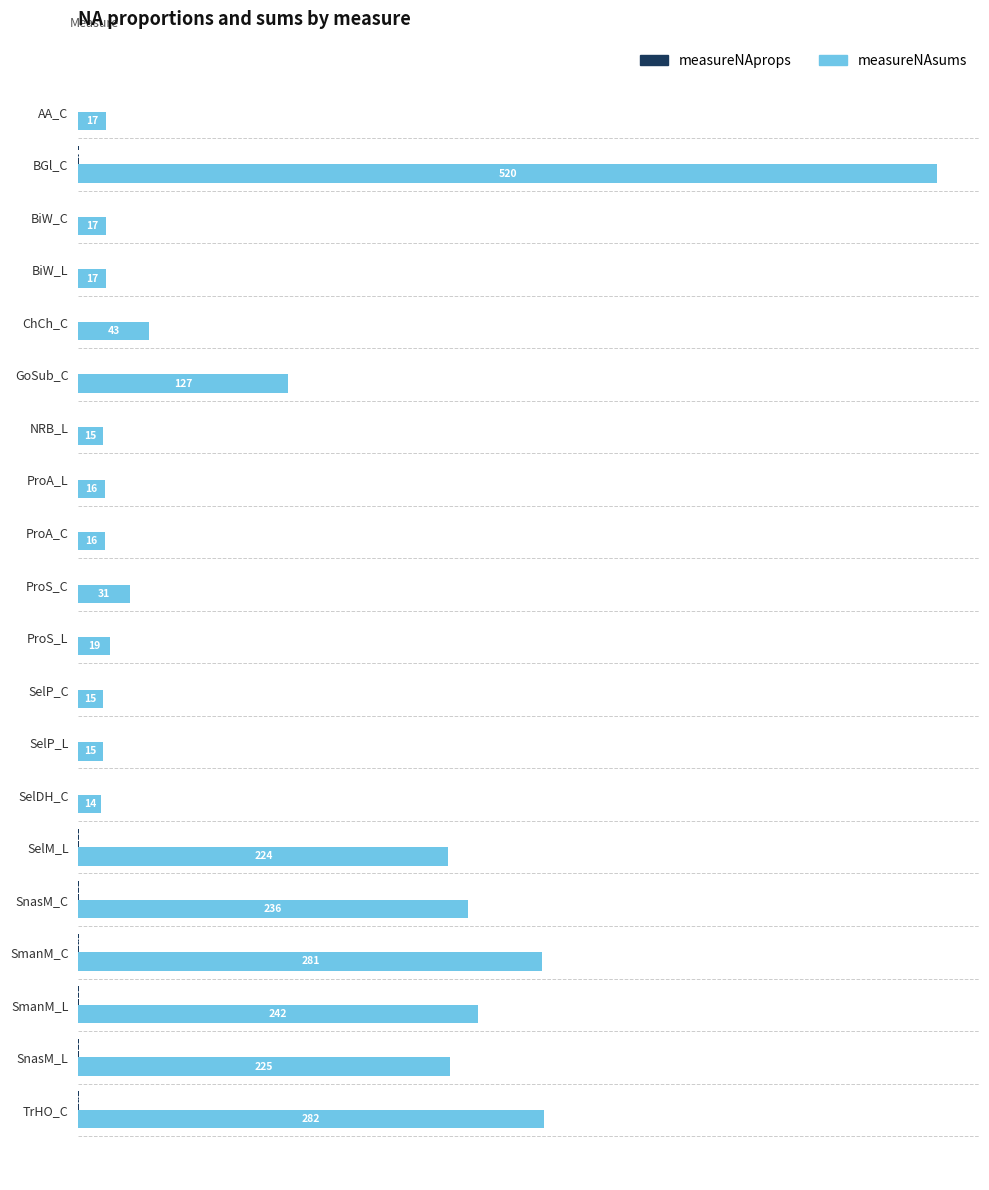

Which series changed the most between ProS_C and SelDH_C?

measureNAsums